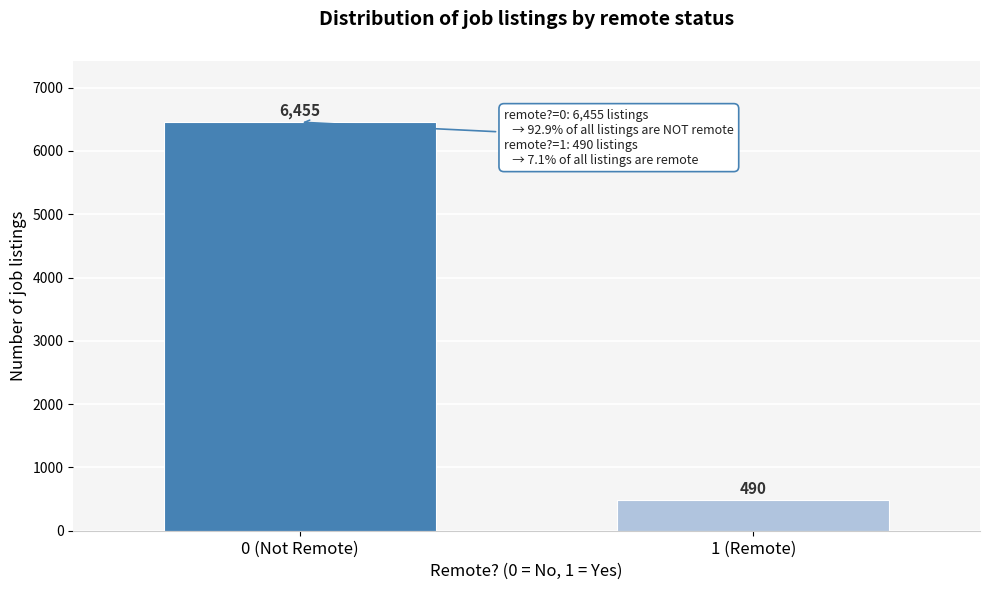

Reading left to right, transcribe all the data shown in this chart.

6455	490